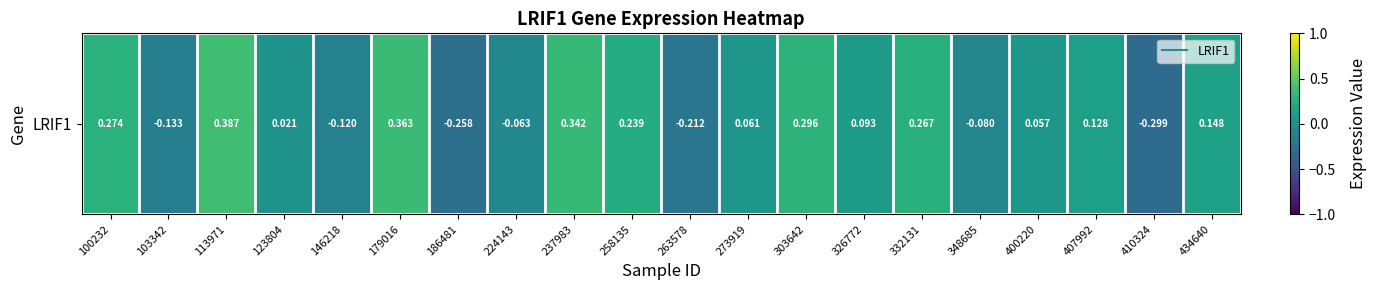

What is the sum of all values?

1.5